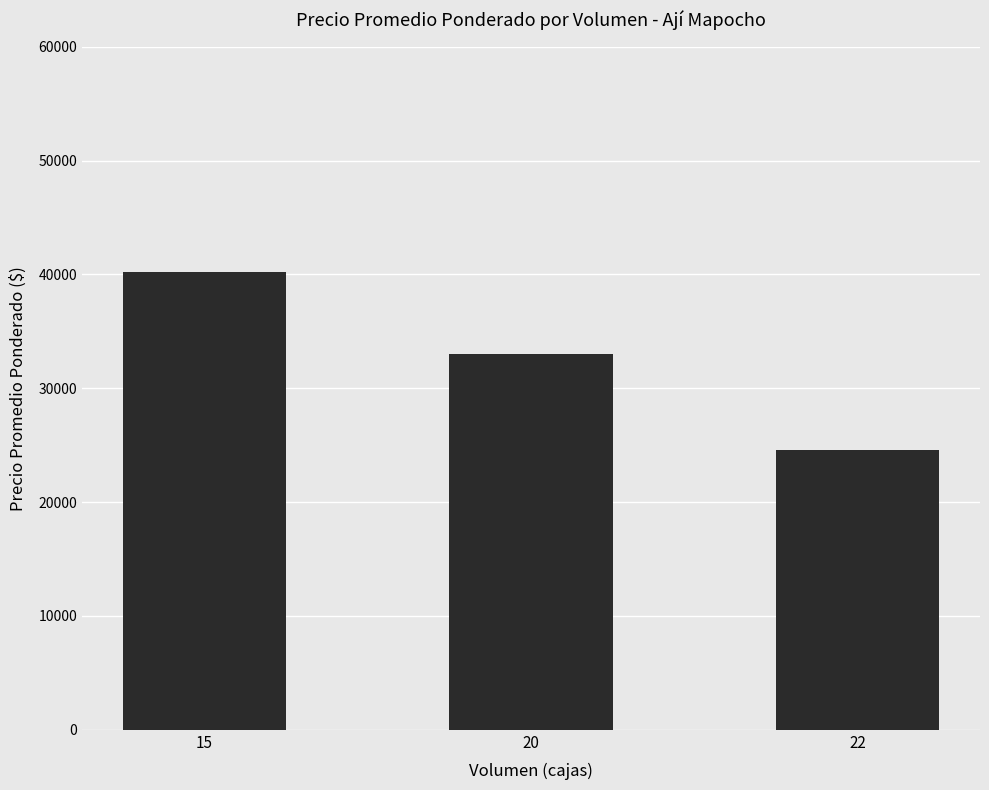

Where is the data nearest to the value 32397?

20